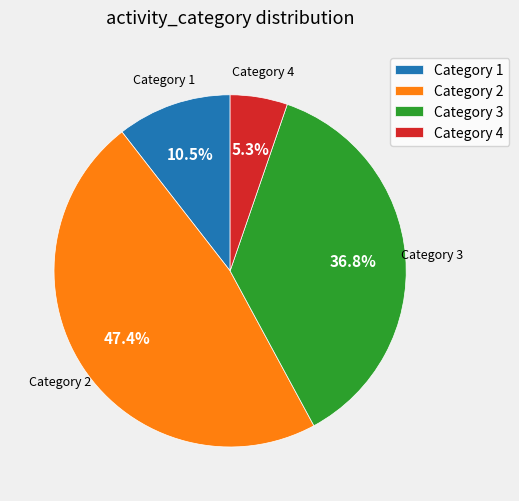

To the nearest percent, what is the difference between the largest and smallest slice percentages?

42%